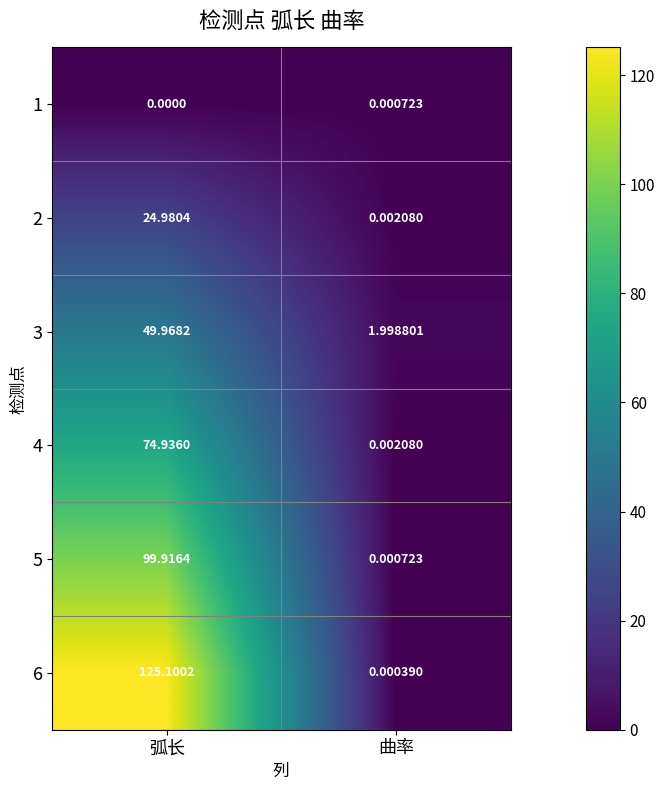

List the labels in order of 2 value, smallest first.

曲率, 弧长